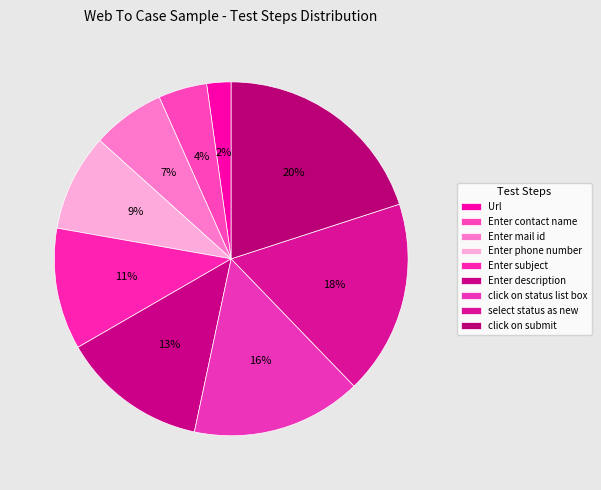

True or false: click on submit accounts for 26% of the total.

False